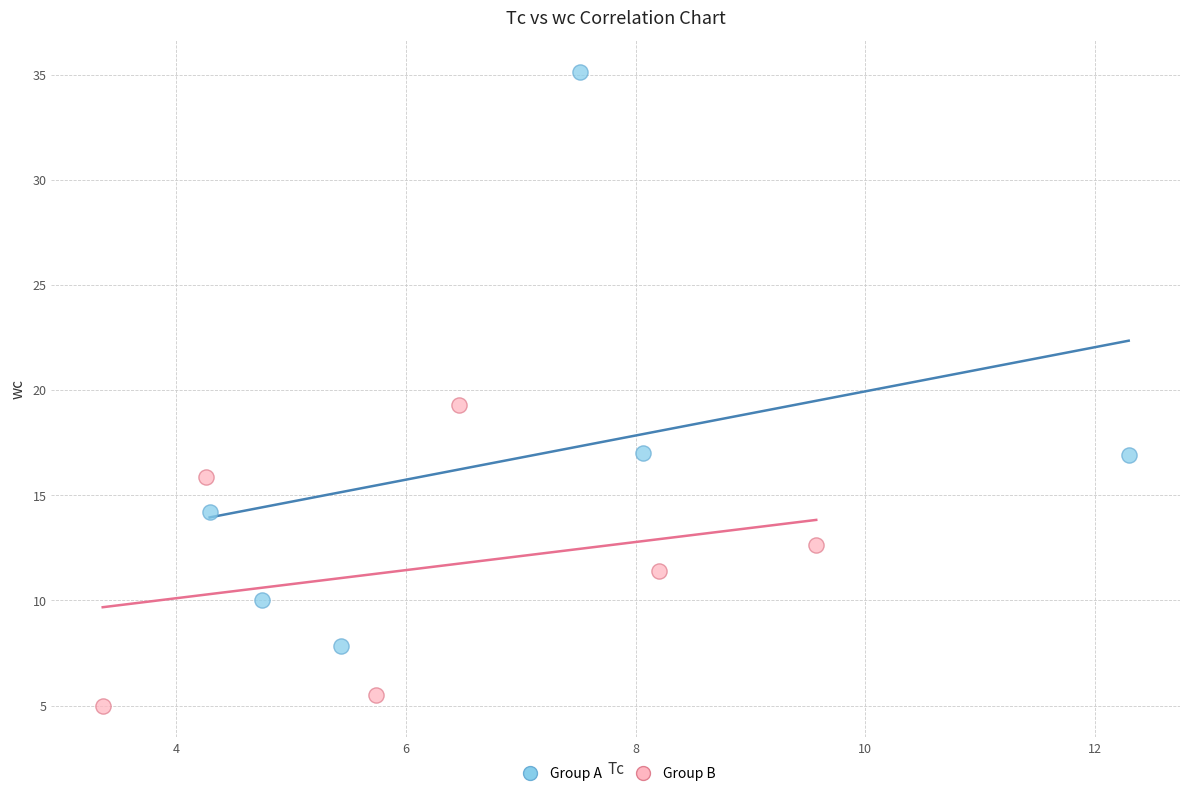

Which series contains the lowest Y value?

Group B